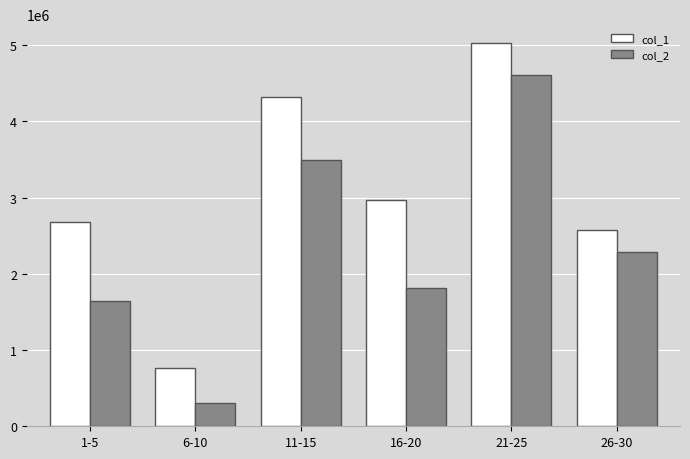

List the series in order of their overall mean, highest first.

col_1, col_2